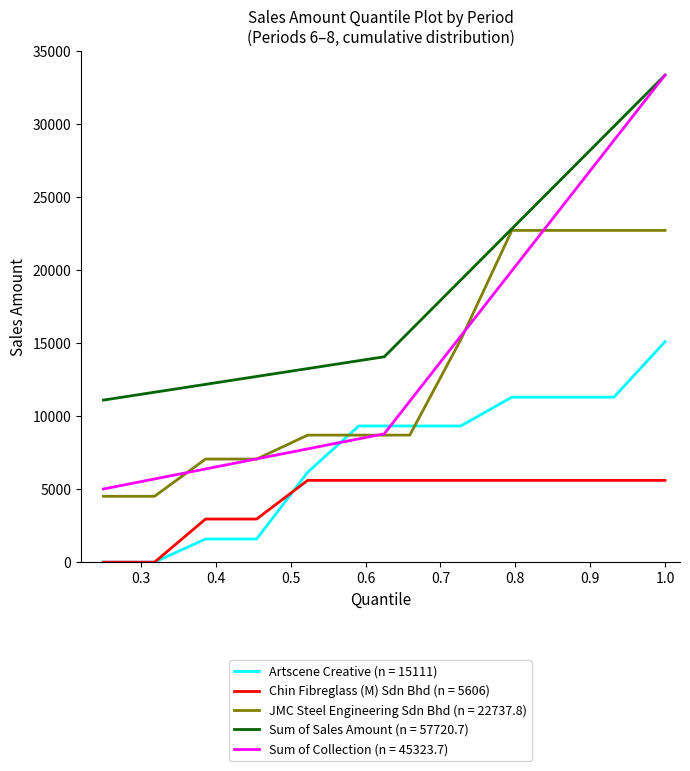

True or false: Sum of Sales Amount (Sales) and Sum of Collection cross at least once.

False